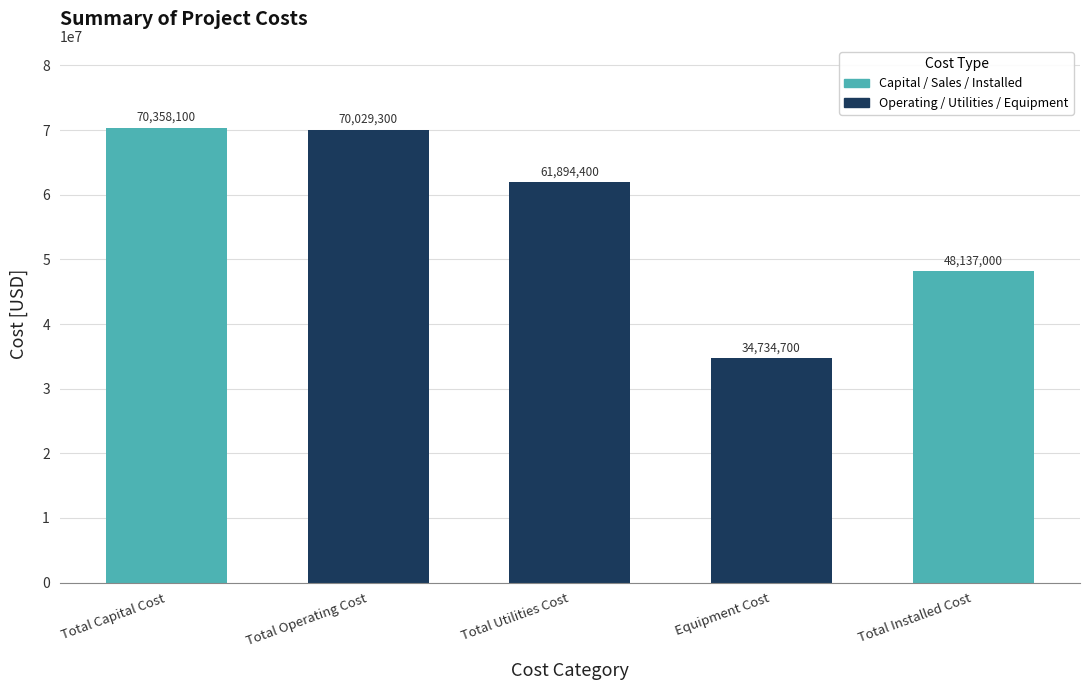

At which category does the chart reach its peak across all series?

Total Capital Cost